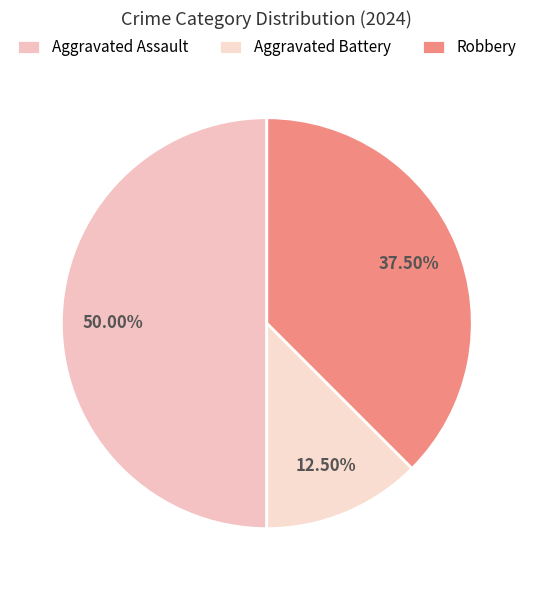

Does any single category account for the majority?

No